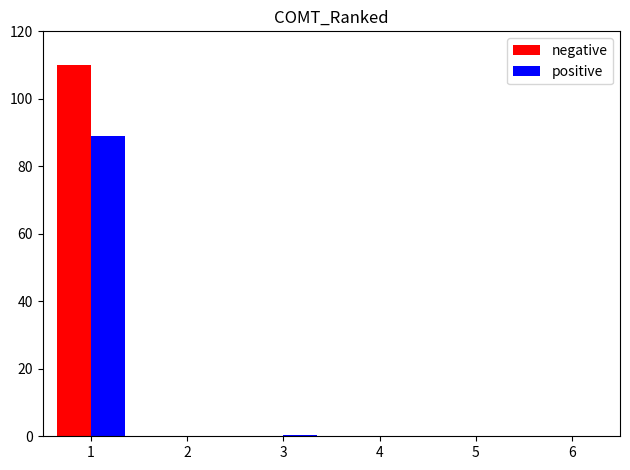

How many series are shown in this chart?

2